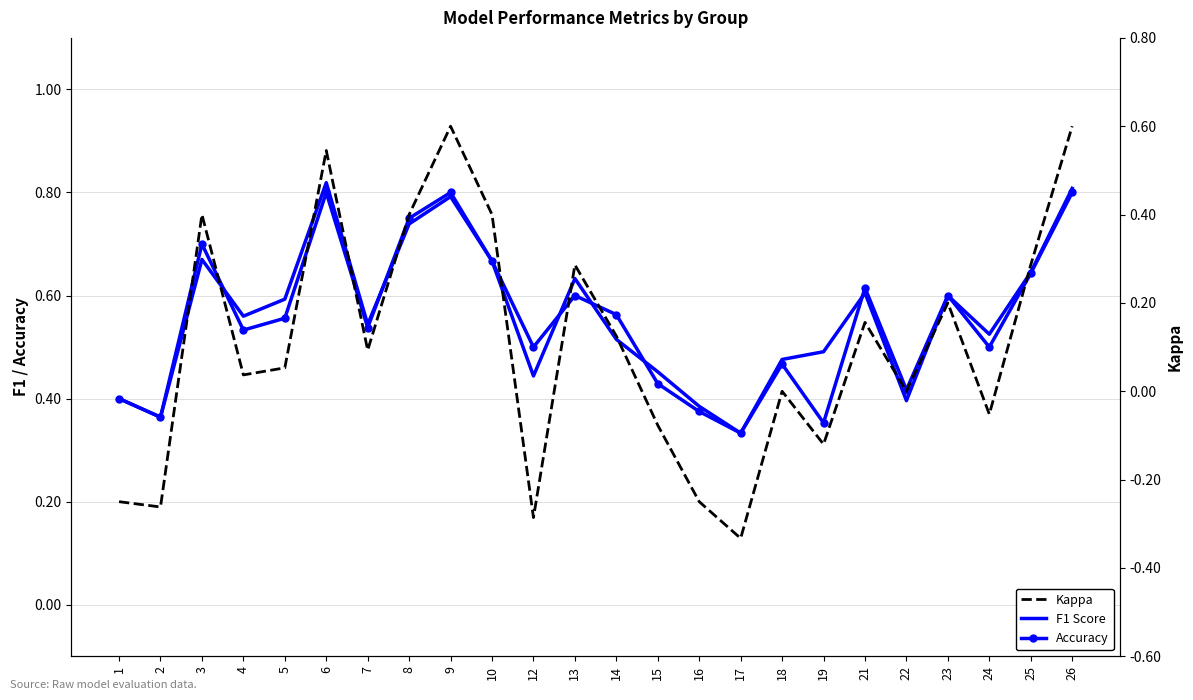

Read the Kappa value at 5.

0.1